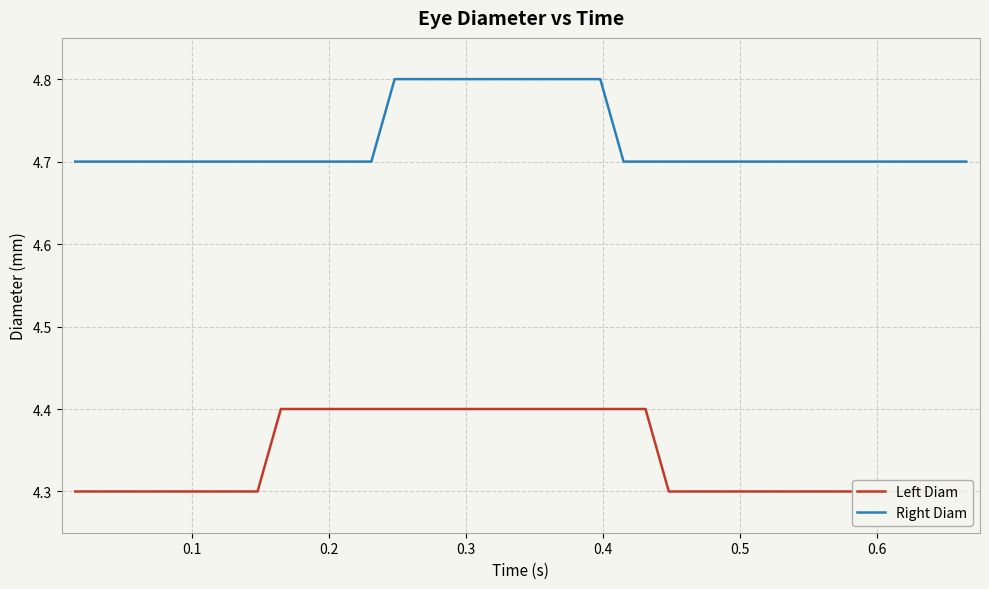

What is the total value across all series at 18?

9.2